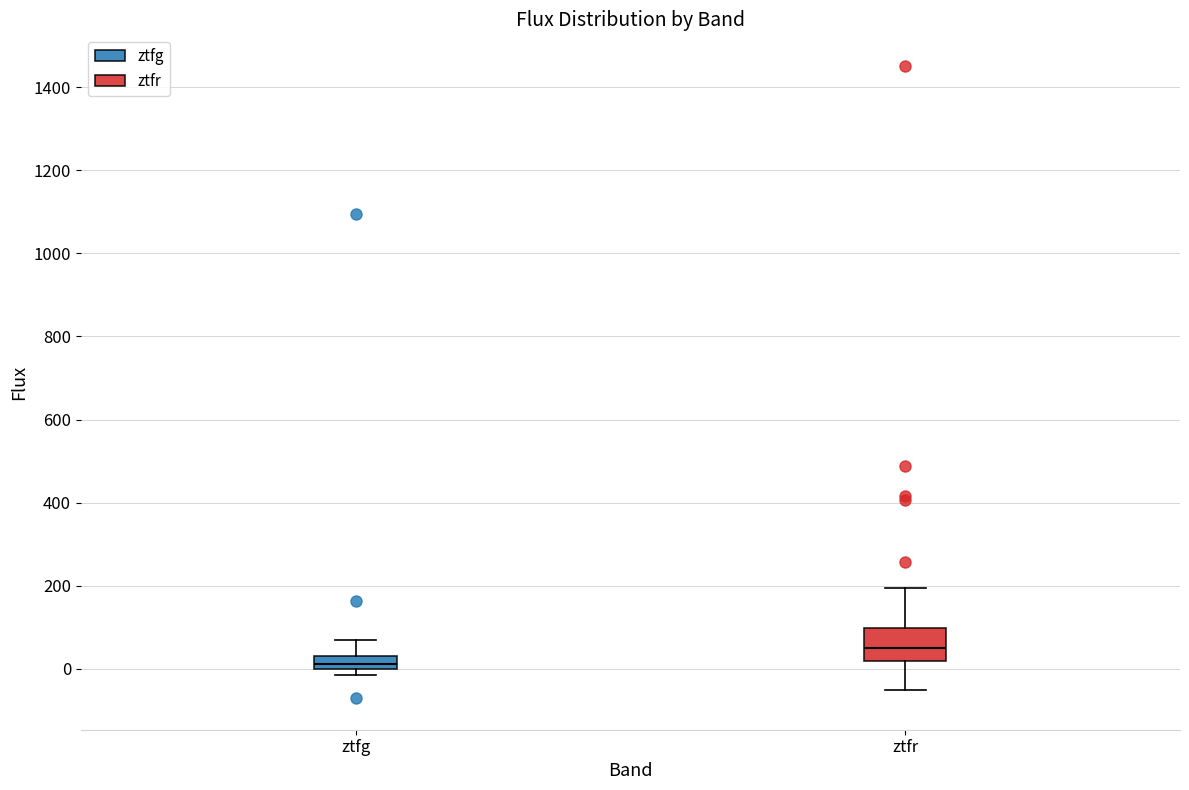

Reading left to right, transcribe this box plot: for each box, give where its median line is, the range the box spans, and where its two whiskers end, as read against the y-axis. The values are not printed on the chart, so give them approximately, as read against the axis.

ztfg: median 20, box 0 to 40, whiskers -20 to 80
ztfr: median 60, box 20 to 100, whiskers -60 to 200